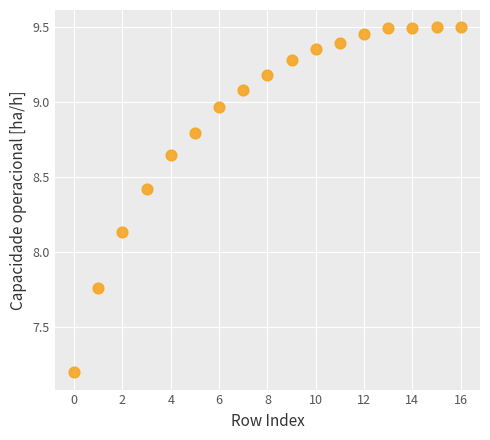

What is the range of Y values (max minus min)?

2.3